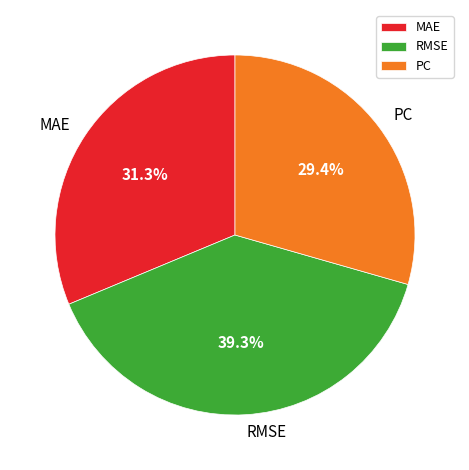

To the nearest percent, what is the combined percentage of PC and MAE?

61%